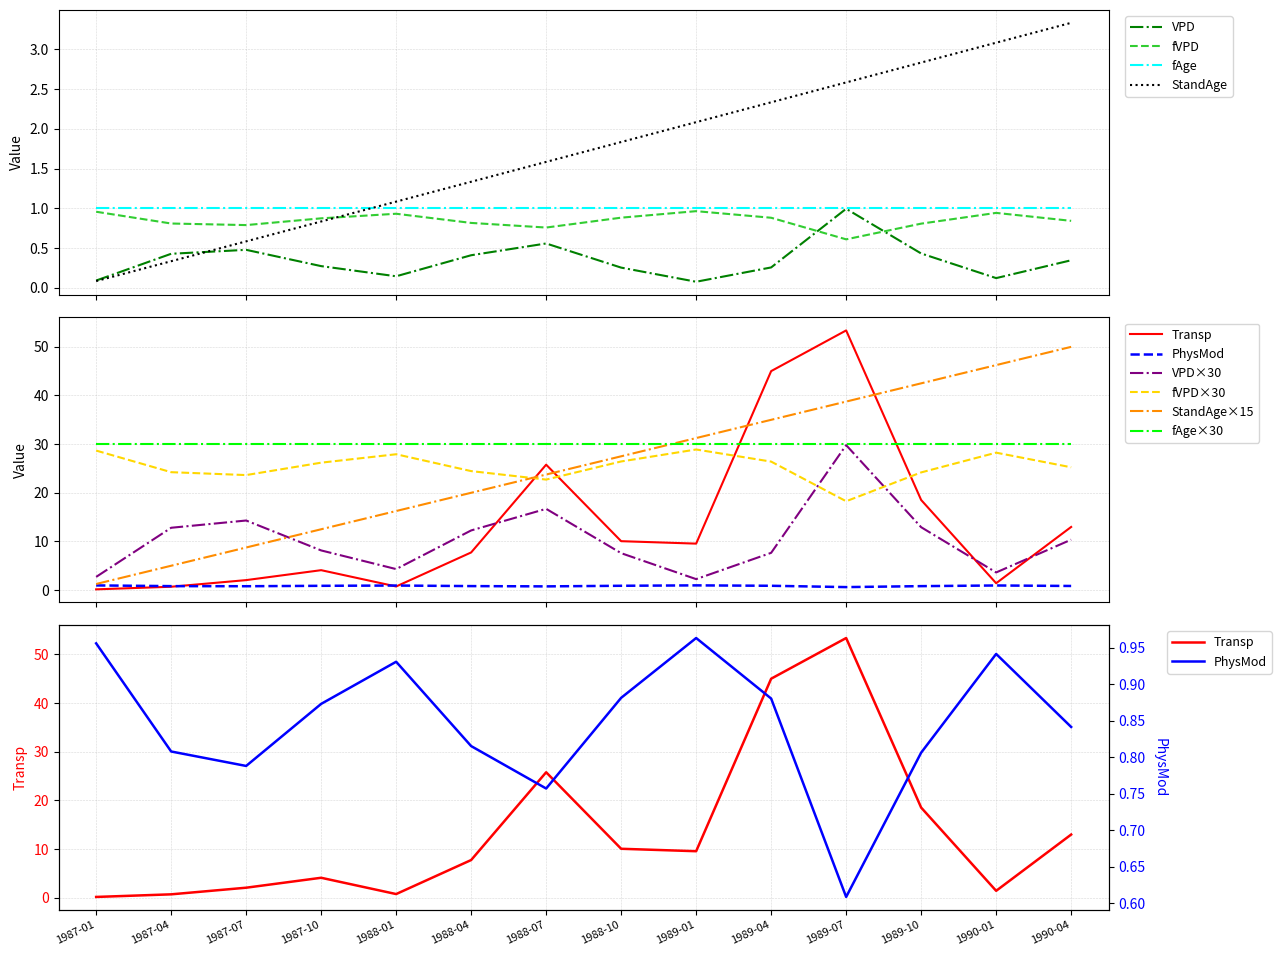

At which label is VPD closest to 0?

1989-01